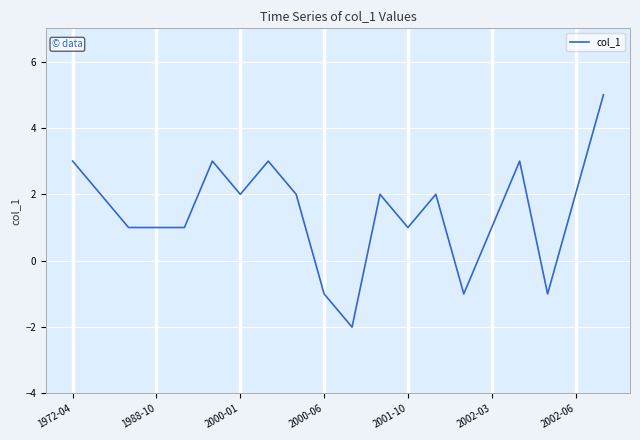

Reading right to left, extract all data points from this chart.

5	2	-1	3	1	-1	2	1	2	-2	-1	2	3	2	3	1	1	1	2	3